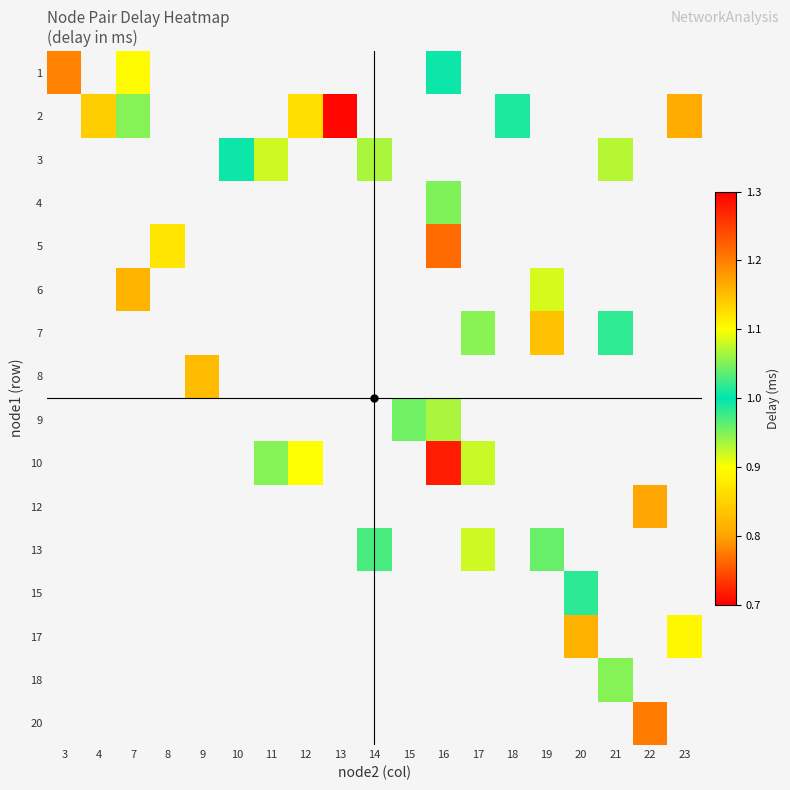

Which has a higher value, 12 or 9?

9